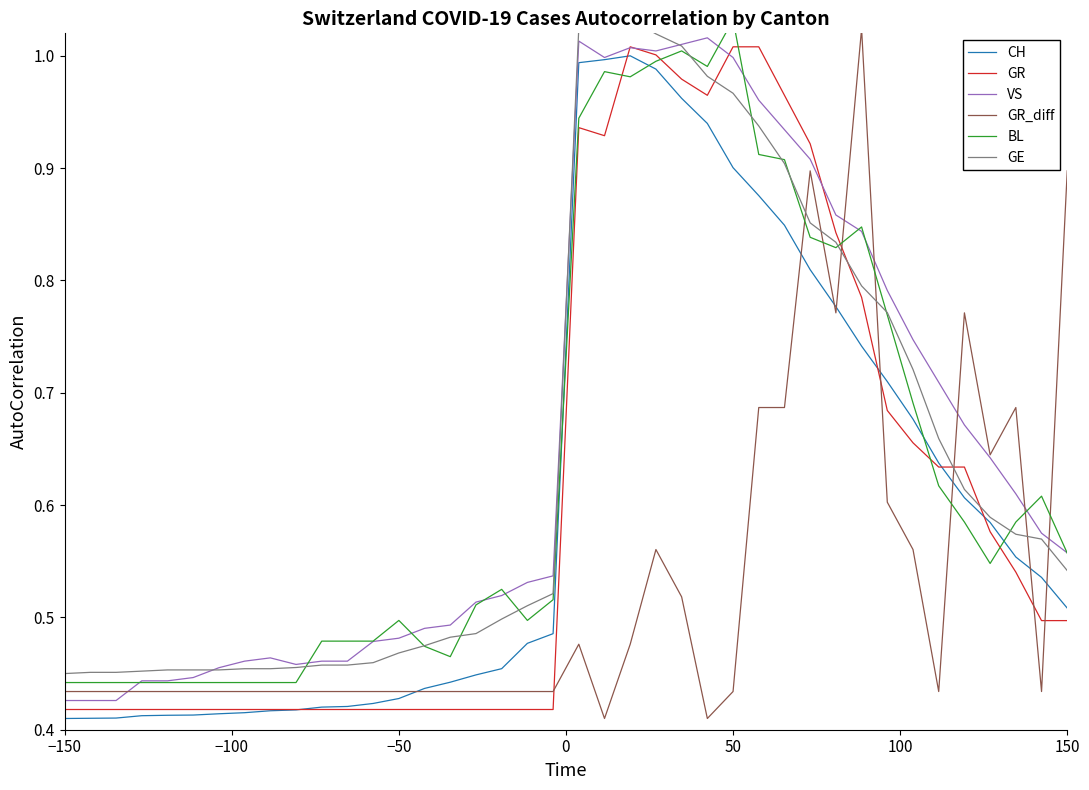

At how many categories does at least one series exceed 1?

9